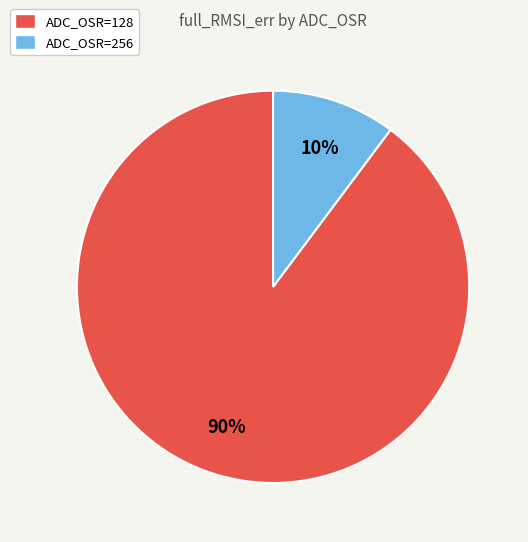

To the nearest percent, what is the difference between the largest and smallest slice percentages?

80%